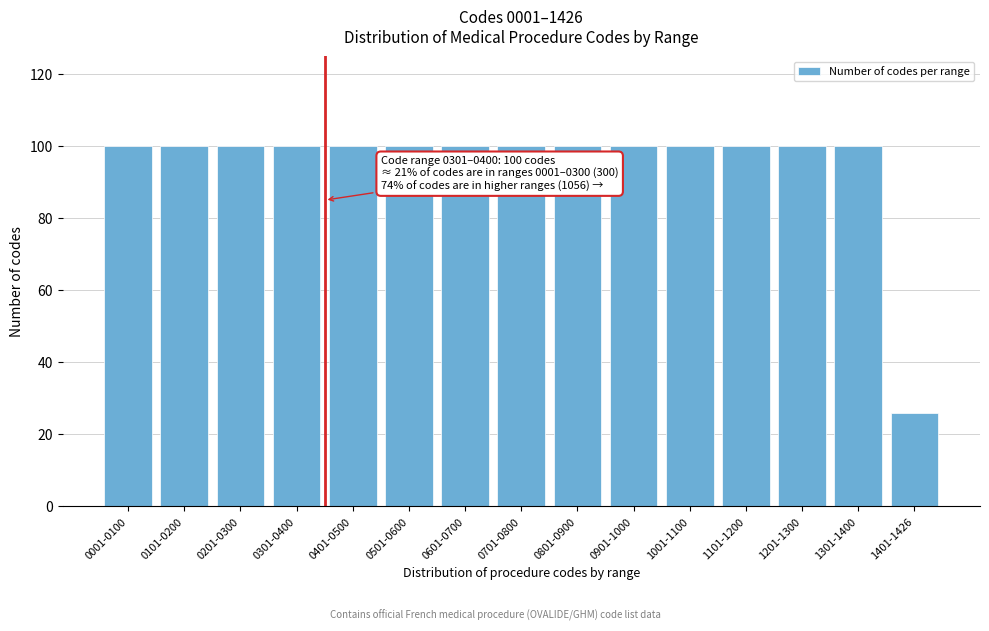

Reading left to right, list all the values displayed in this chart.

0001-0100=100	0101-0200=100	0201-0300=100	0301-0400=100	0401-0500=100	0501-0600=100	0601-0700=100	0701-0800=100	0801-0900=100	0901-1000=100	1001-1100=100	1101-1200=100	1201-1300=100	1301-1400=100	1401-1426=26